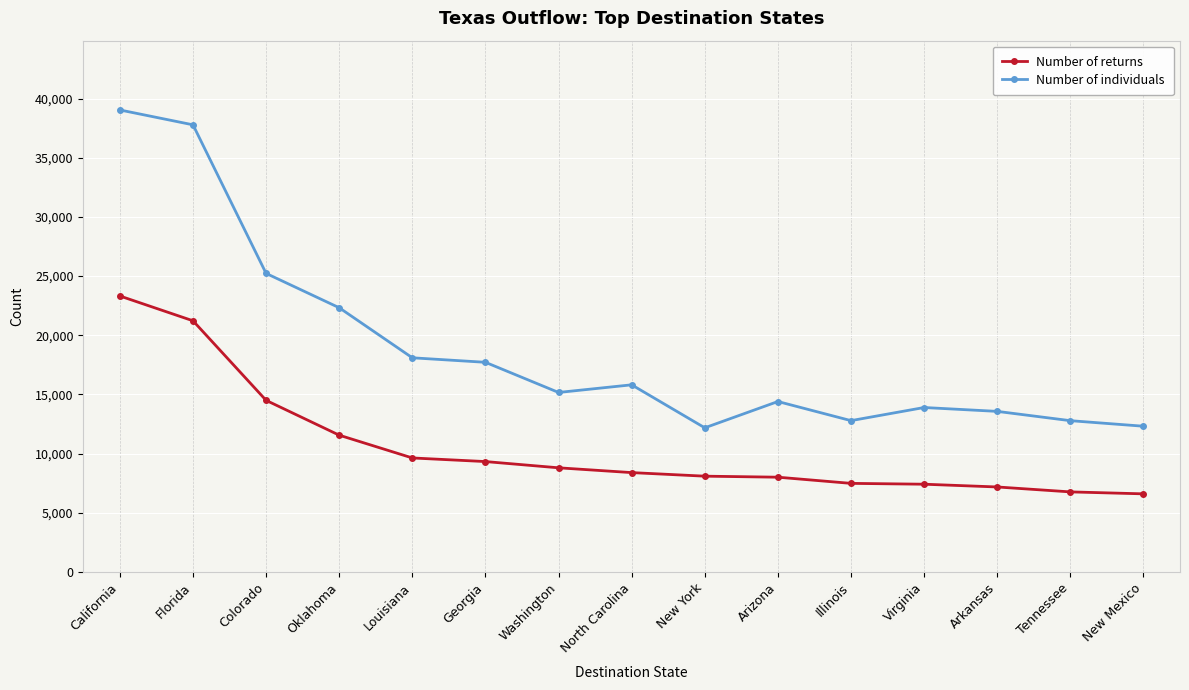

What are all the series names shown in the legend?

Number of returns, Number of individuals